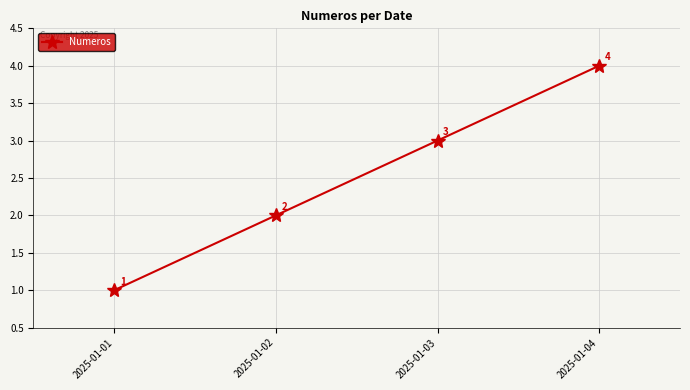

Which category has the lowest value across all series?

2025-01-01